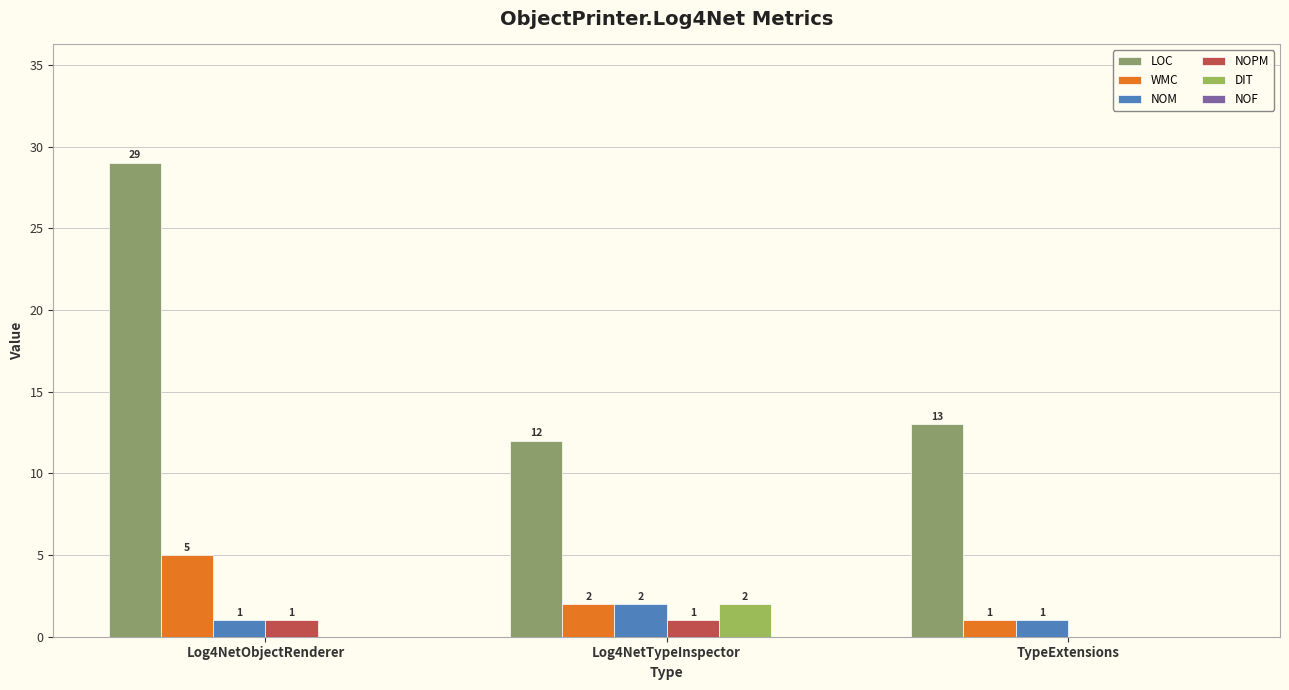

Which series has the largest range (max minus min)?

LOC